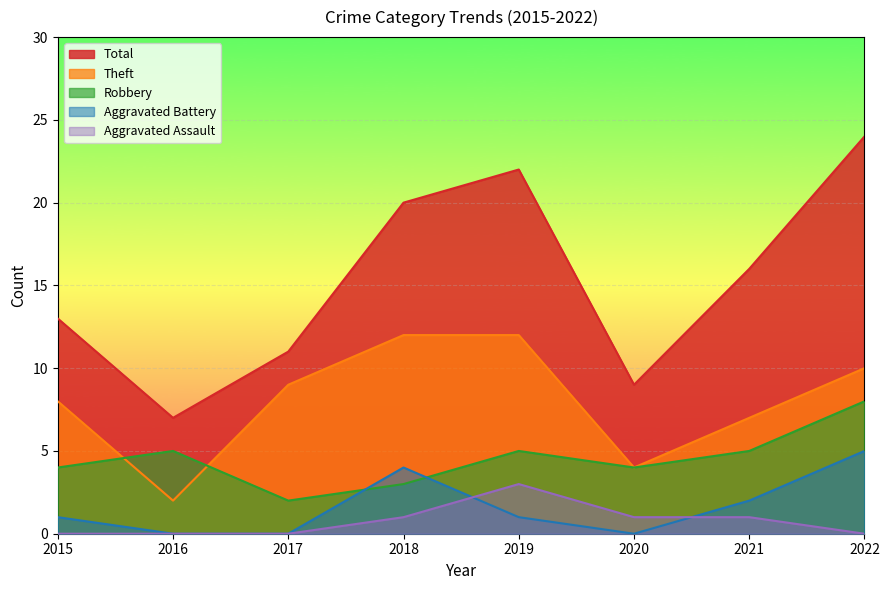

How many lines are shown in the chart?

5